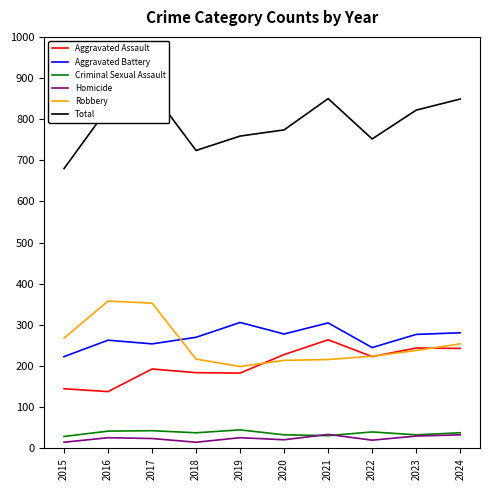

What is the total value across all series at 2021?

1700